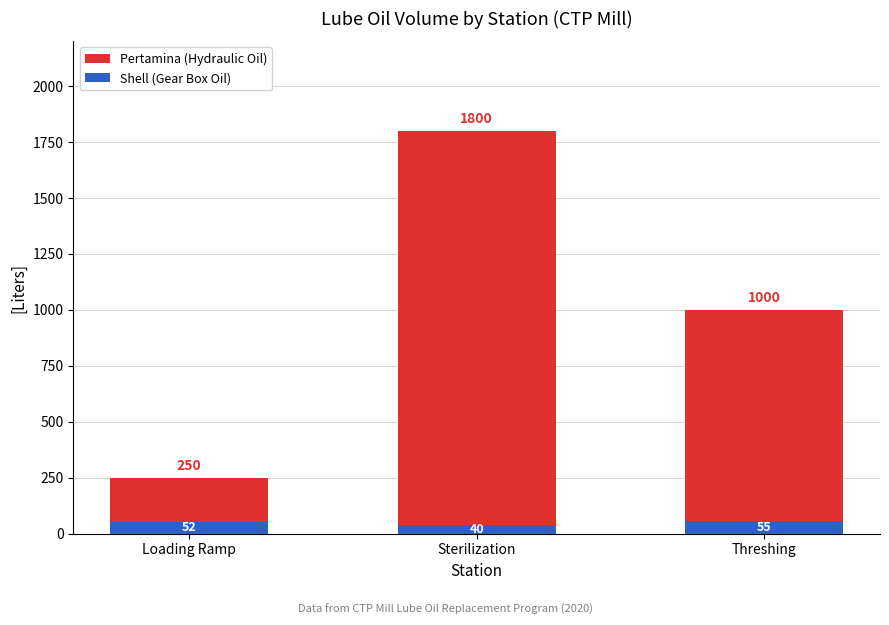

What are all the series names shown in the legend?

Pertamina (Hydraulic Oil), Shell (Gear Box Oil)